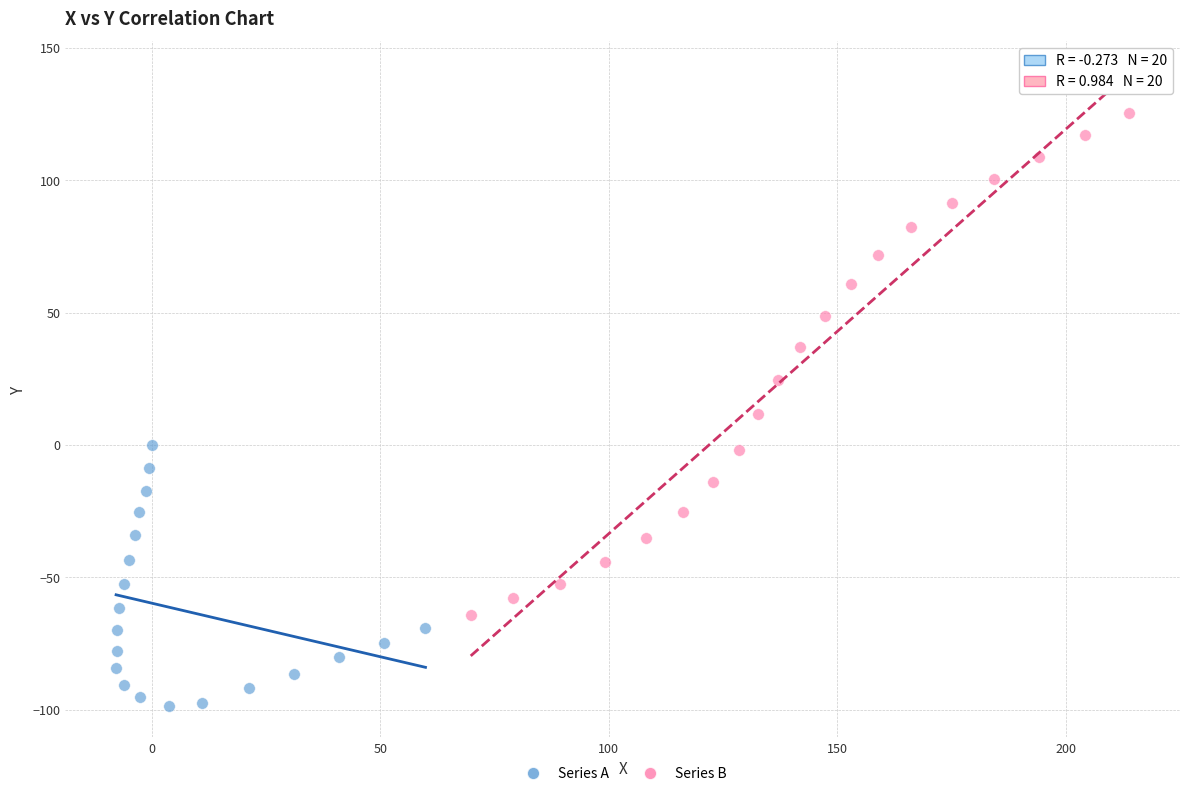

Which series reaches the maximum Y coordinate?

Series B